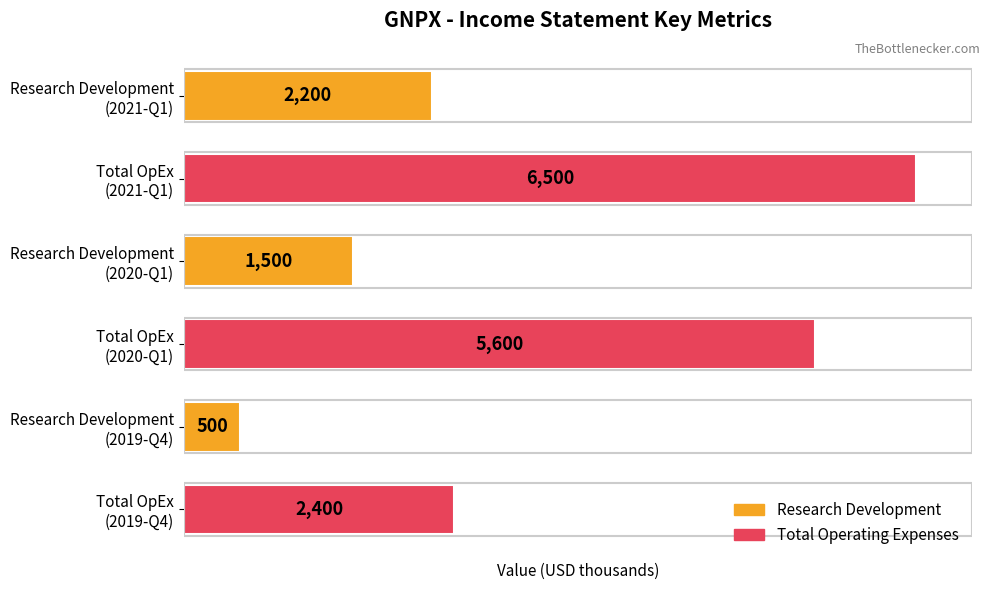

What is the value of the 3rd bar from the top?

1500